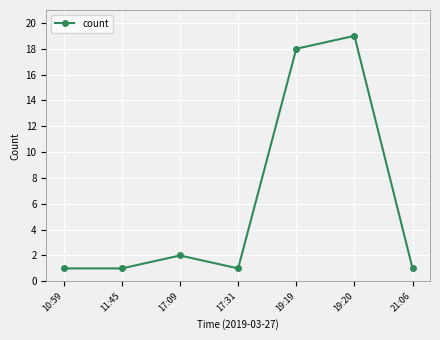

What is the ratio of the value at 17:09 to the value at 17:31?

2.0